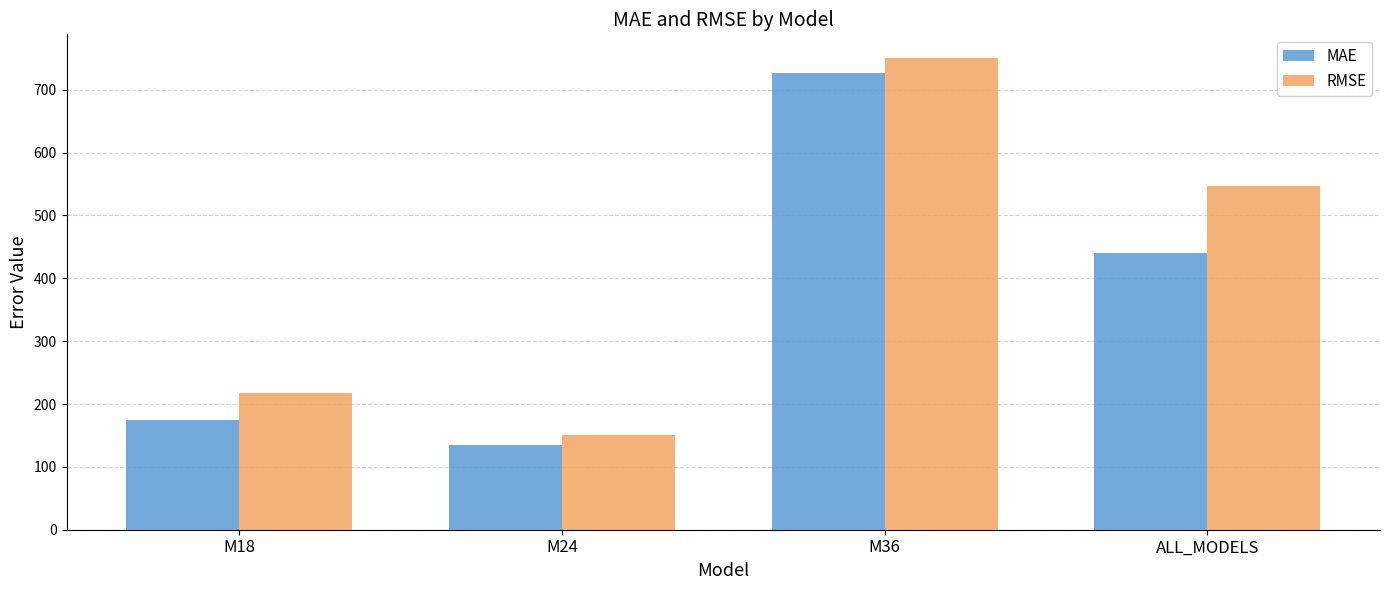

What is the greatest value displayed?

750.6